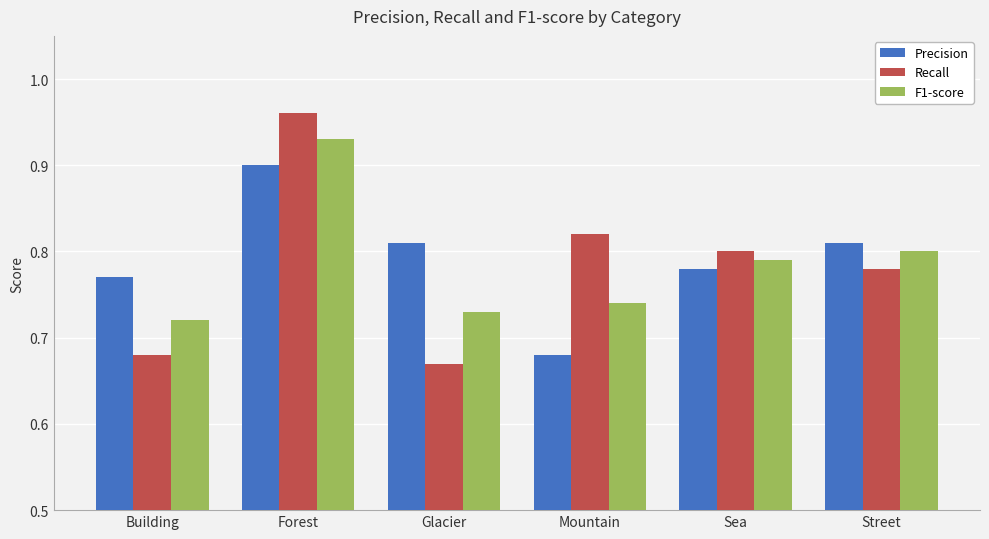

Are the bars grouped side by side (vs. stacked)?

Yes